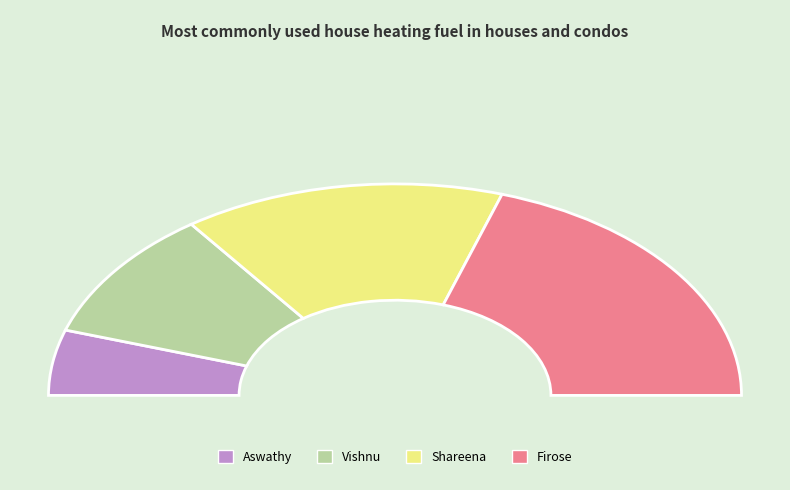

Count the number of slices in the pie.

4